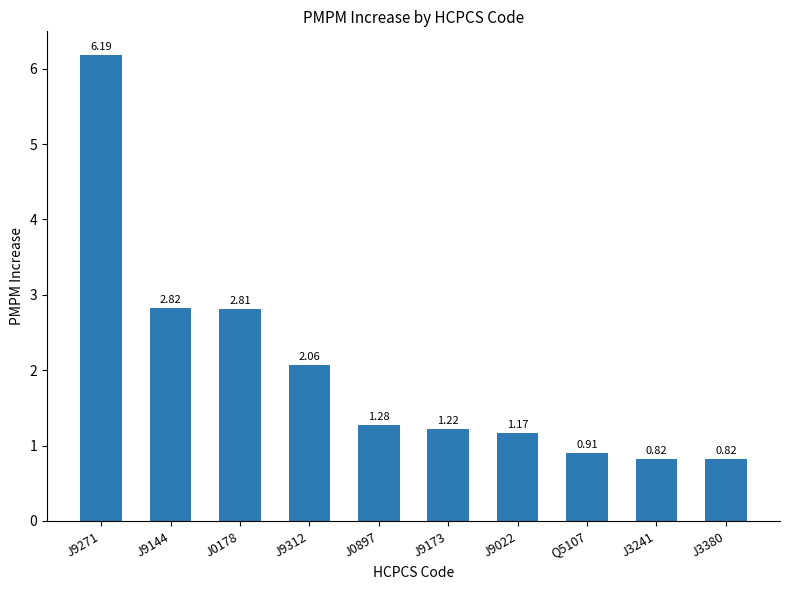

Which has a higher value, J3241 or J0897?

J0897